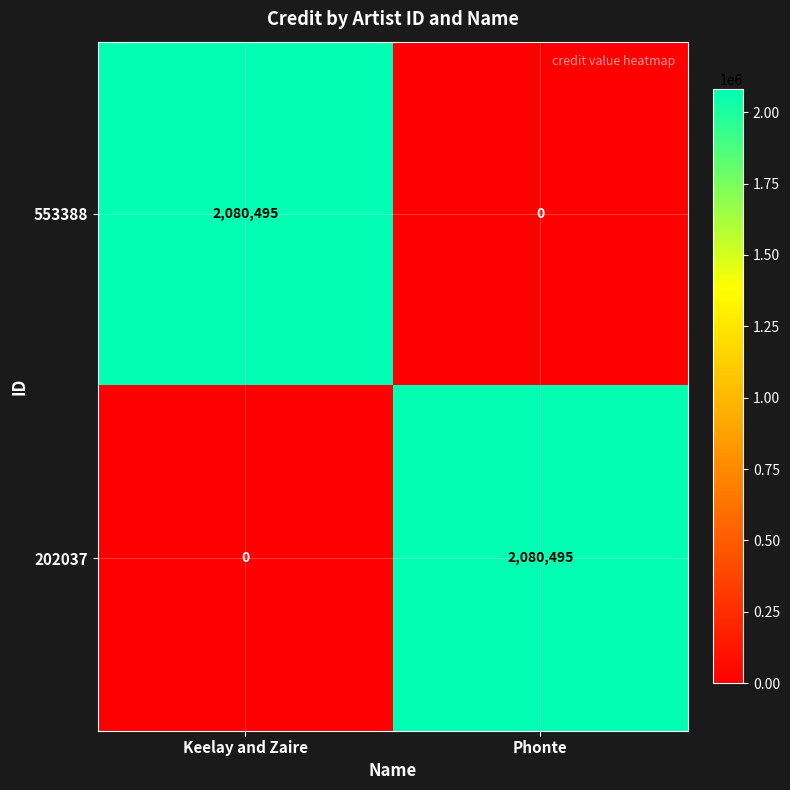

Is the value of 553388 at Keelay and Zaire greater than the value of 202037 at Keelay and Zaire?

Yes